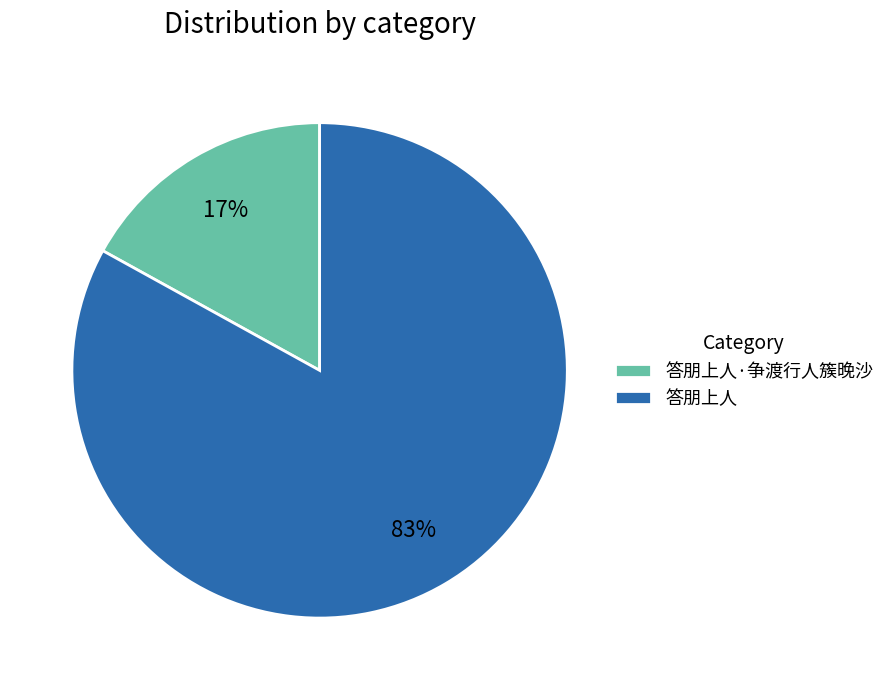

True or false: 答朋上人·争渡行人簇晚沙 accounts for 17% of the total.

True